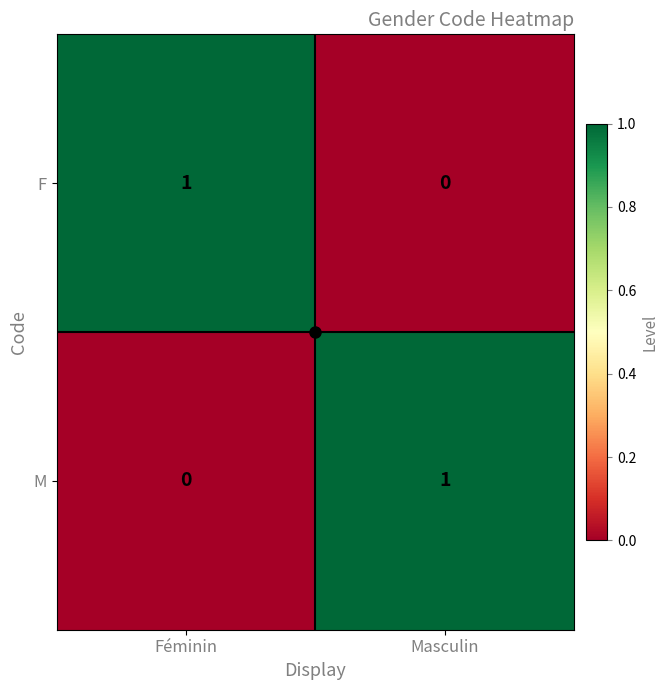

At Masculin, list the series in order from smallest to largest.

F, M